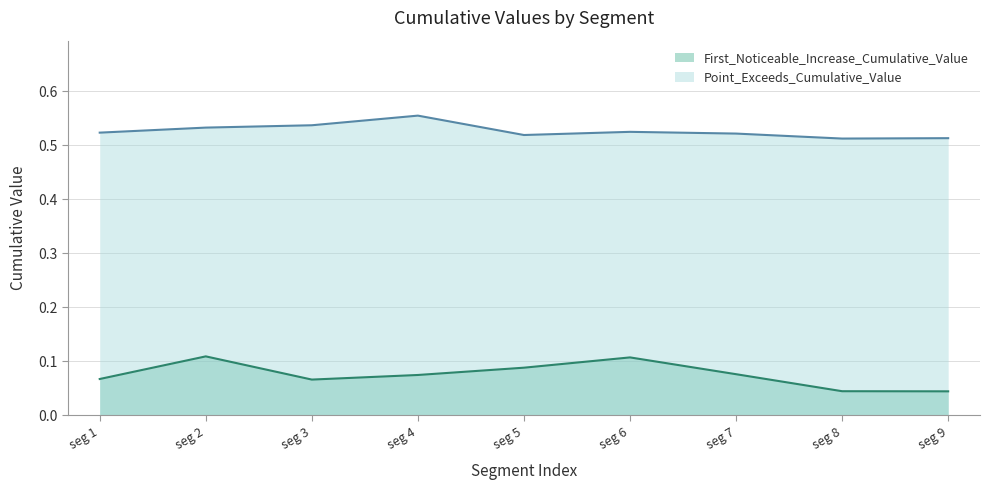

Is the value of Point_Exceeds_Cumulative_Value at seg 5 greater than the value of First_Noticeable_Increase_Cumulative_Value at seg 3?

Yes